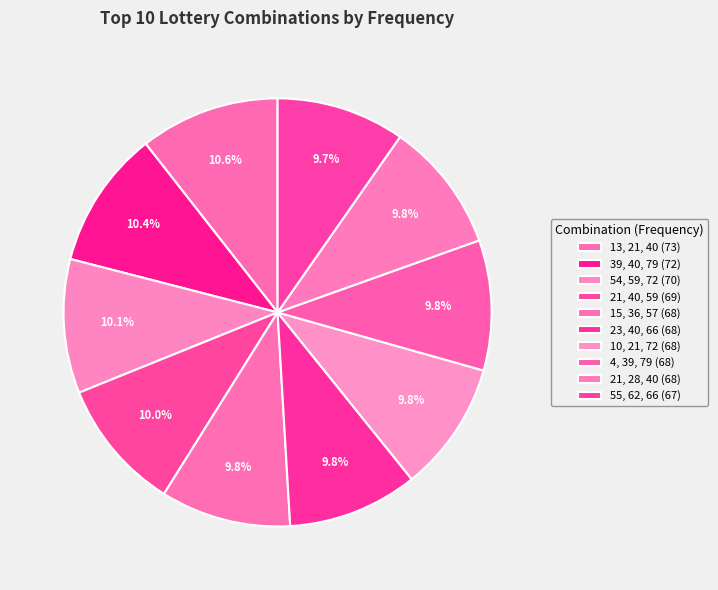

The 54, 59, 72 slice represents 10% of the pie. True or false?

True